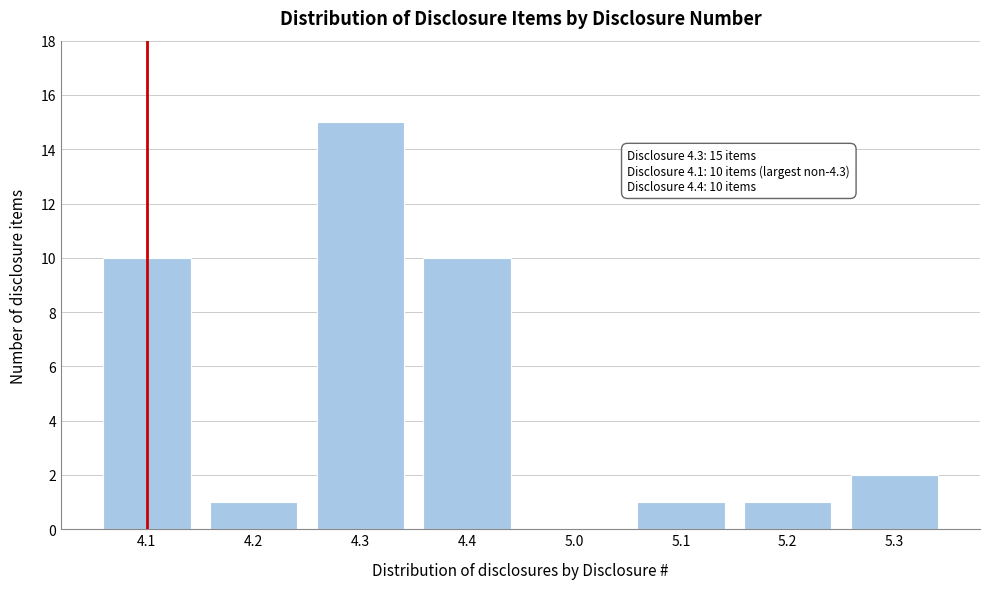

Reading right to left, what are all the values shown in this chart?

5.3=2	5.2=1	5.1=1	5.0=0	4.4=10	4.3=15	4.2=1	4.1=10